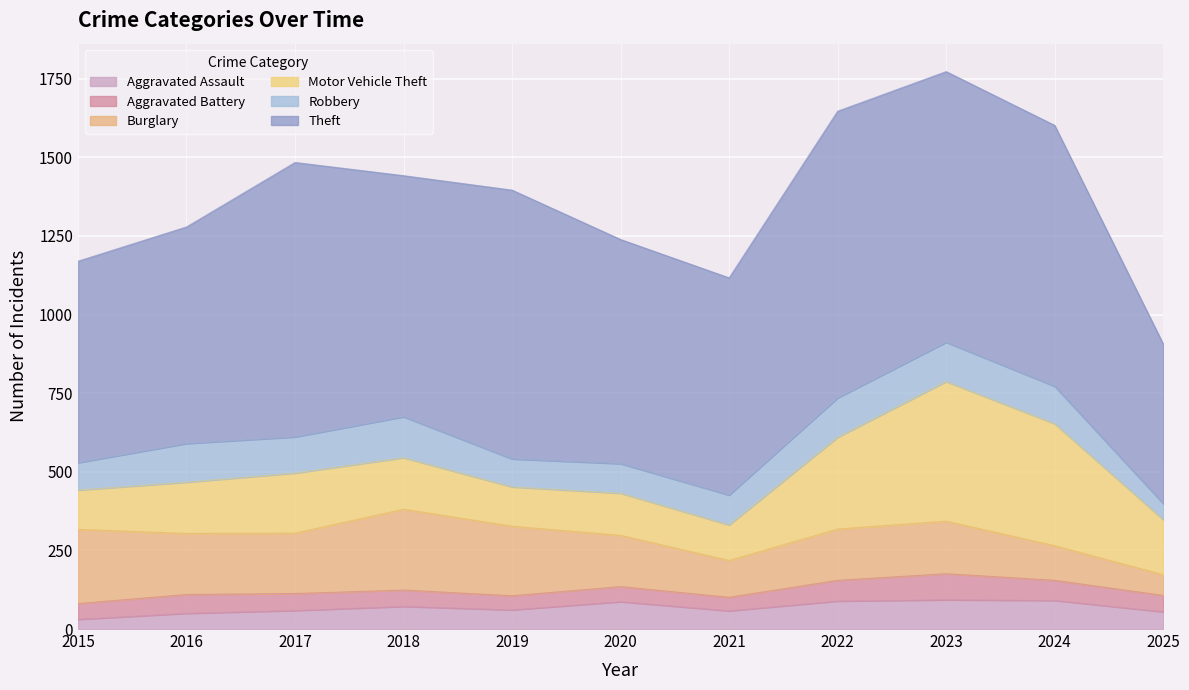

What is the difference between the highest and lowest values at 2022?

846